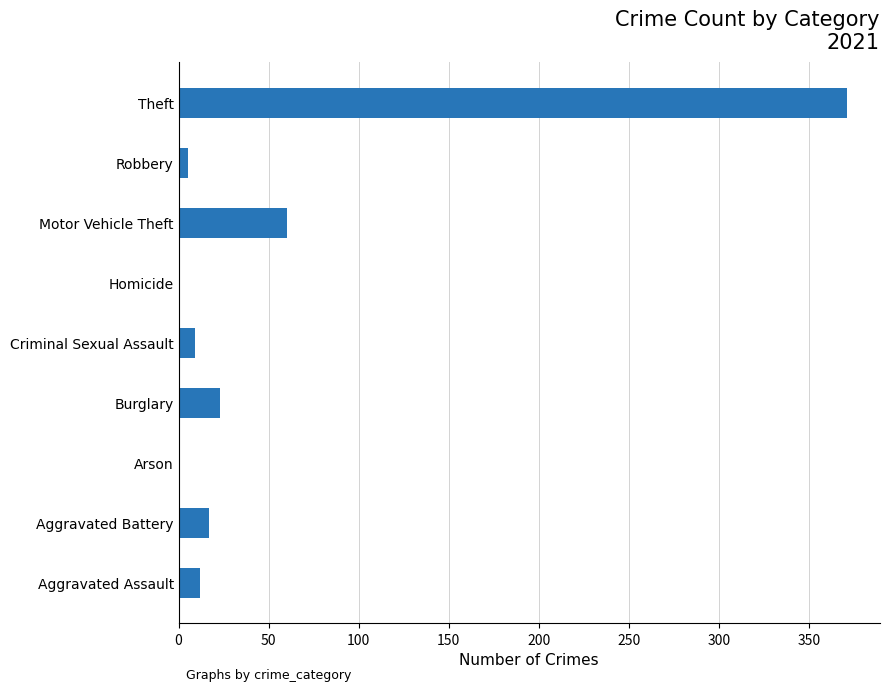

What is the sum of all values?

498